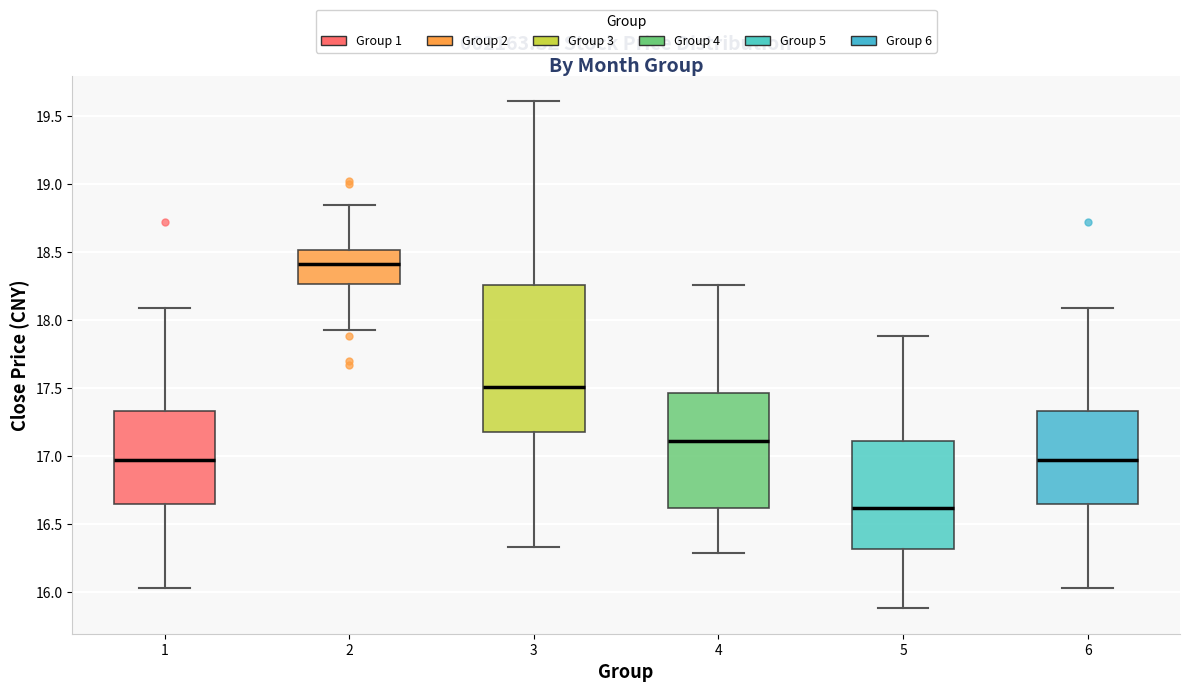

Reading left to right, transcribe this box plot: for each box, give where its median line is, the range the box spans, and where its two whiskers end, as read against the y-axis. The values are not printed on the chart, so give them approximately, as read against the axis.

1: median 16.95, box 16.65 to 17.35, whiskers 16.05 to 18.10
2: median 18.40, box 18.25 to 18.50, whiskers 17.95 to 18.85
3: median 17.50, box 17.20 to 18.25, whiskers 16.35 to 19.60
4: median 17.10, box 16.60 to 17.45, whiskers 16.30 to 18.25
5: median 16.60, box 16.30 to 17.10, whiskers 15.90 to 17.90
6: median 16.95, box 16.65 to 17.35, whiskers 16.05 to 18.10